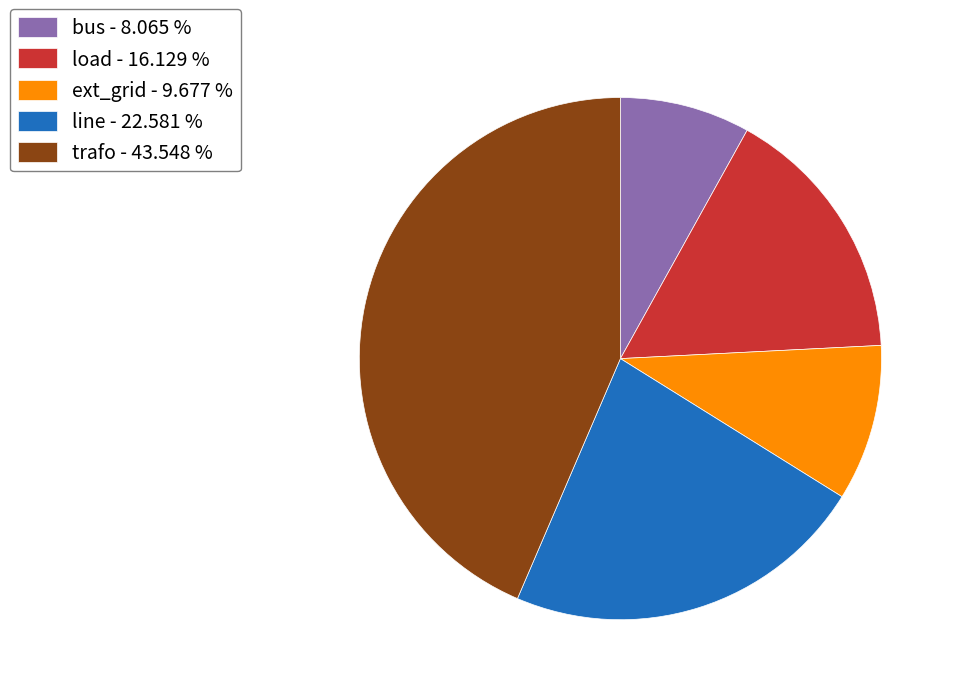

Do trafo and load together represent more than half of the pie?

Yes